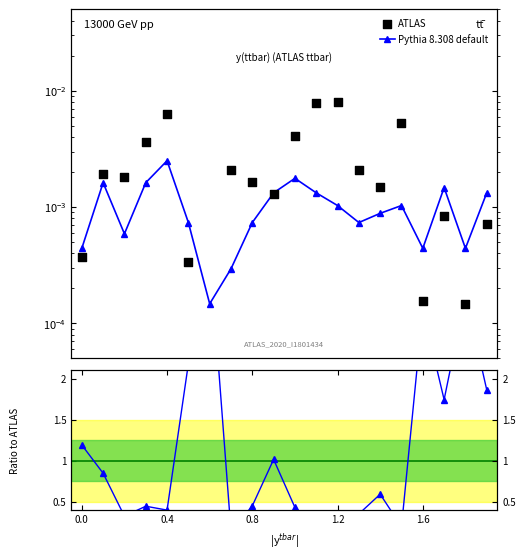

Which series contains the lowest Y value?

ATLAS